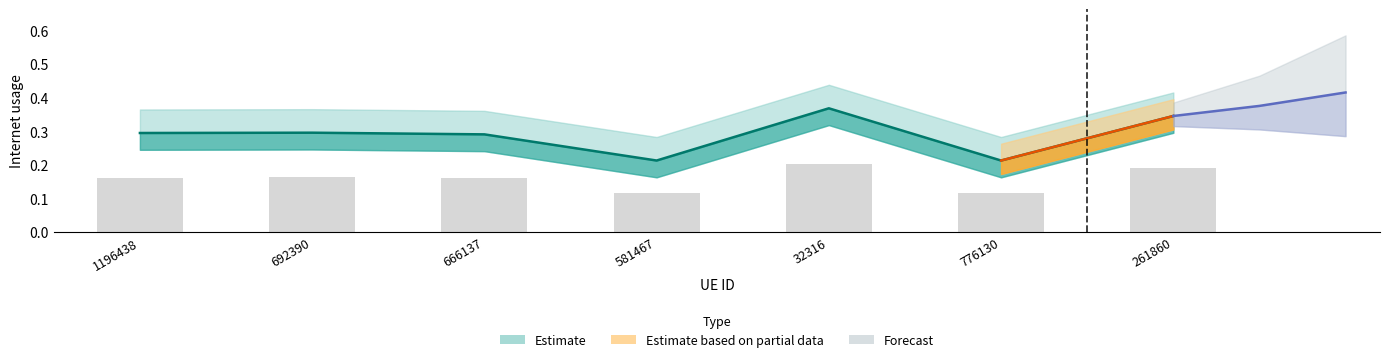

List the labels in order of value, smallest first.

776130, 581467, 666137, 1196438, 692390, 261860, 32316